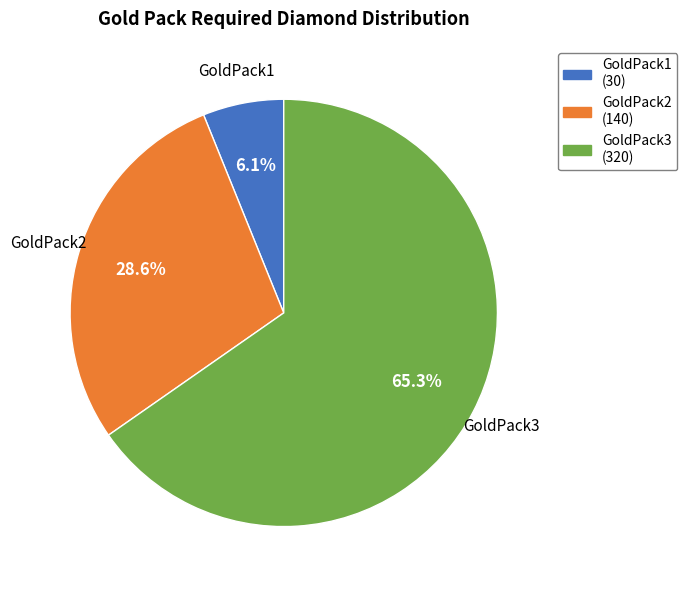

To the nearest percent, what is the average slice percentage?

33%